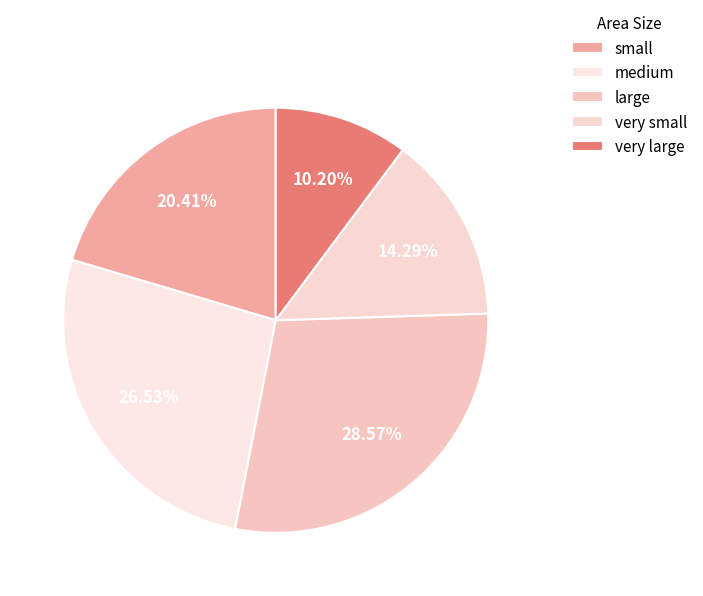

Count the number of slices in the pie.

5